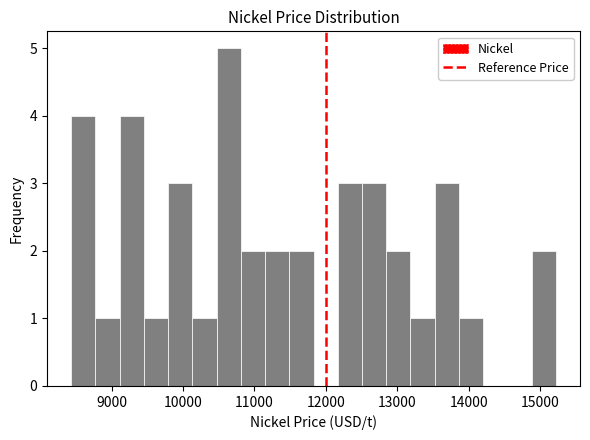

Around what value on the x-axis is the tallest bar? Give the approximate position of its centre, as read against the axis.

10600